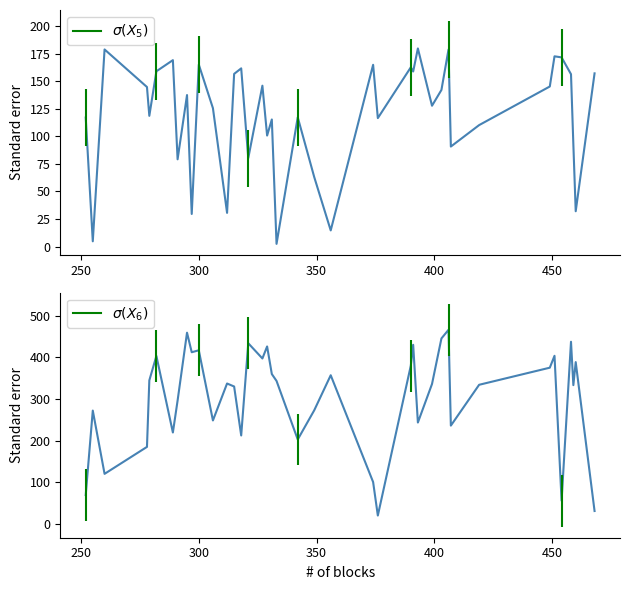

What is the maximum value shown in the chart?

466.5